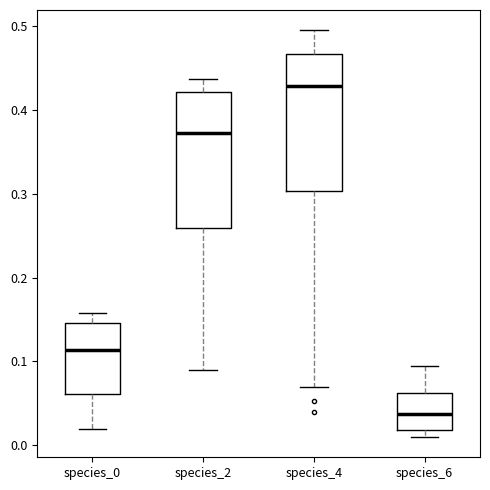

Which box's median line is the lowest?

species_6